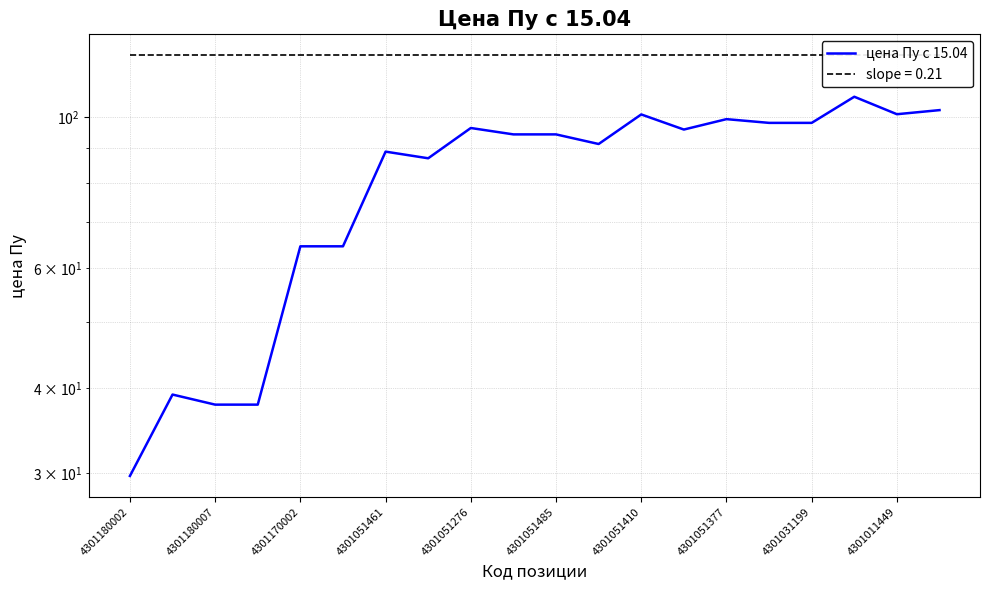

What is the difference between the maximum and second lowest values?

69.2